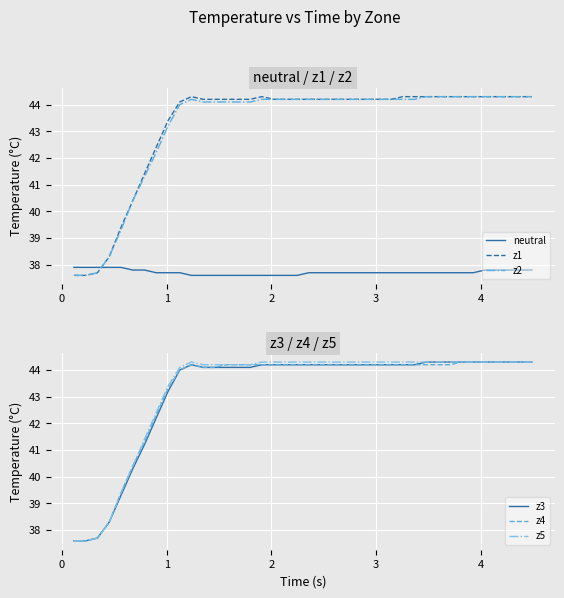

What is the maximum value for z2?

44.3